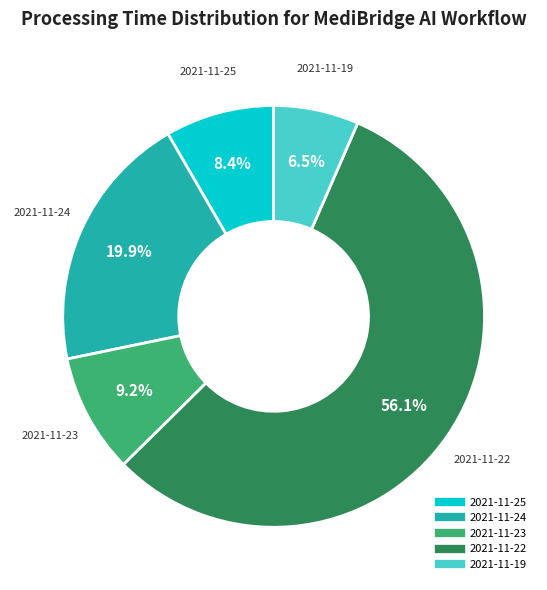

To the nearest percent, what is the average slice percentage?

20%